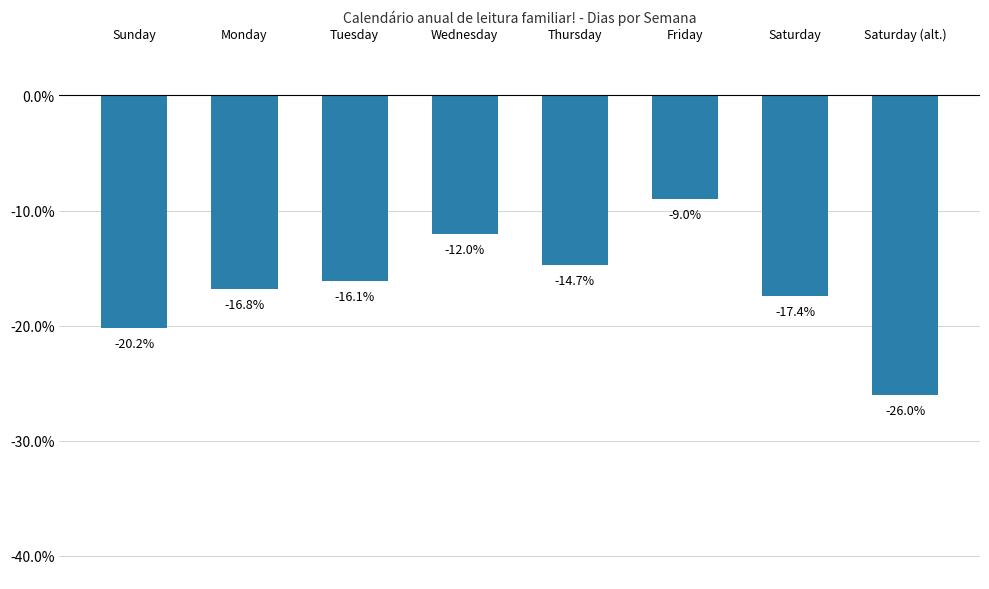

What is the sum of all values?

-132.2